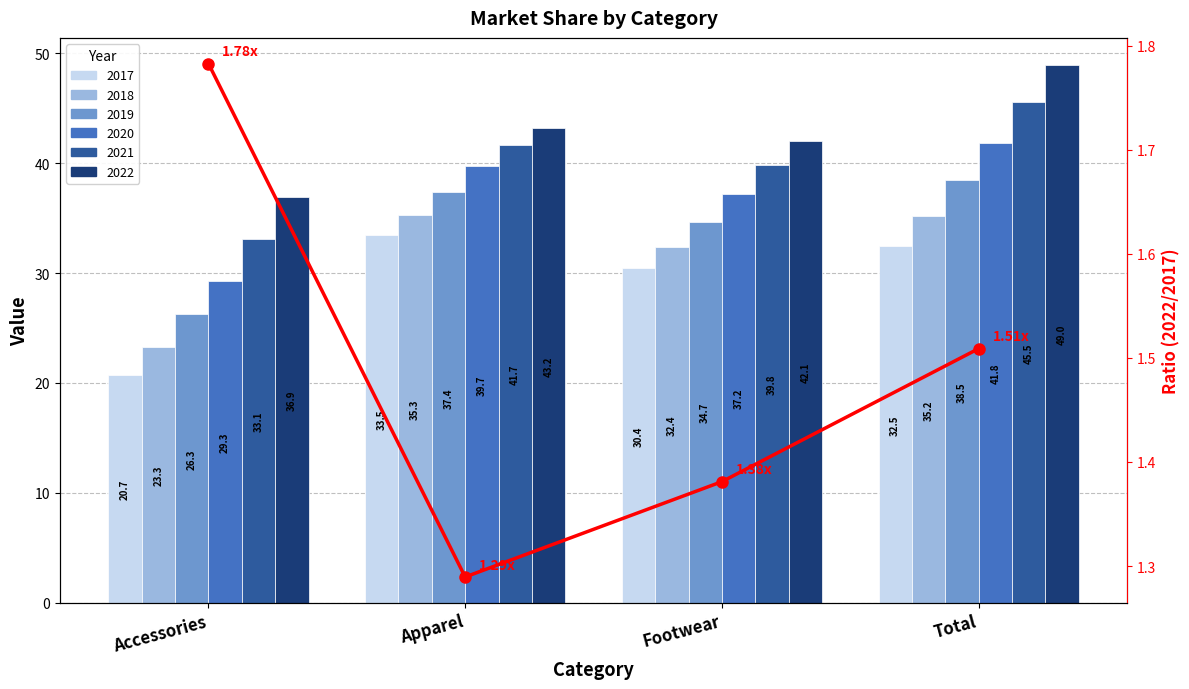

What is the label of the 3rd bar from the right?

Apparel